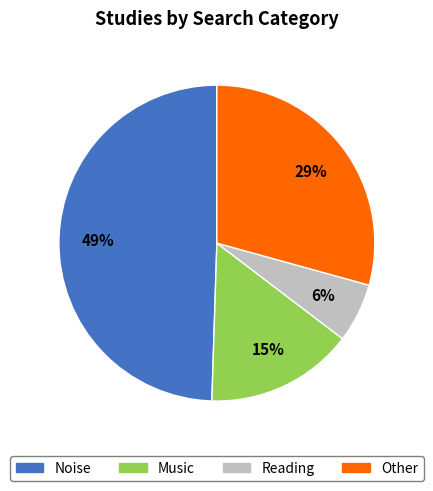

Between Noise and Music, which is larger?

Noise